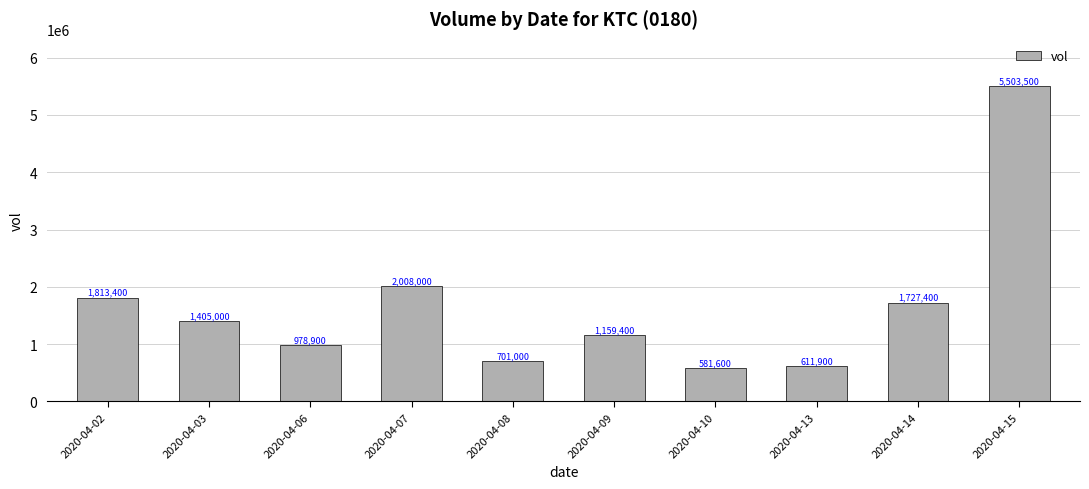

Between 2020-04-02 and 2020-04-09, which is larger?

2020-04-02